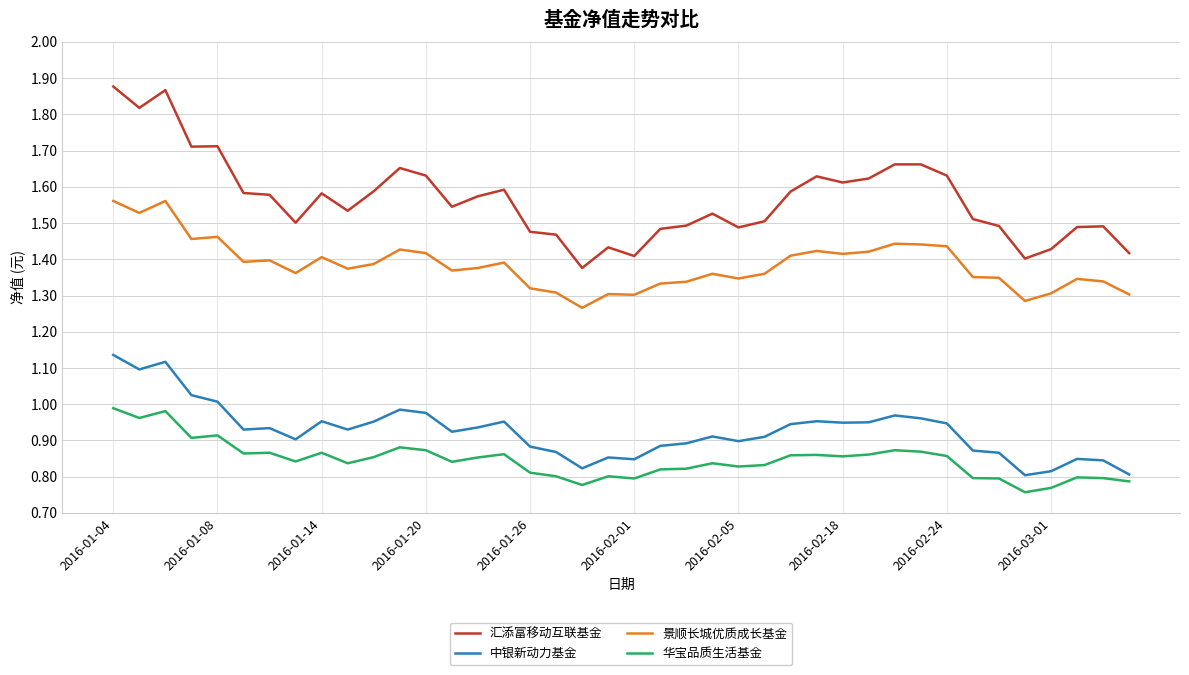

How many lines are shown in the chart?

4